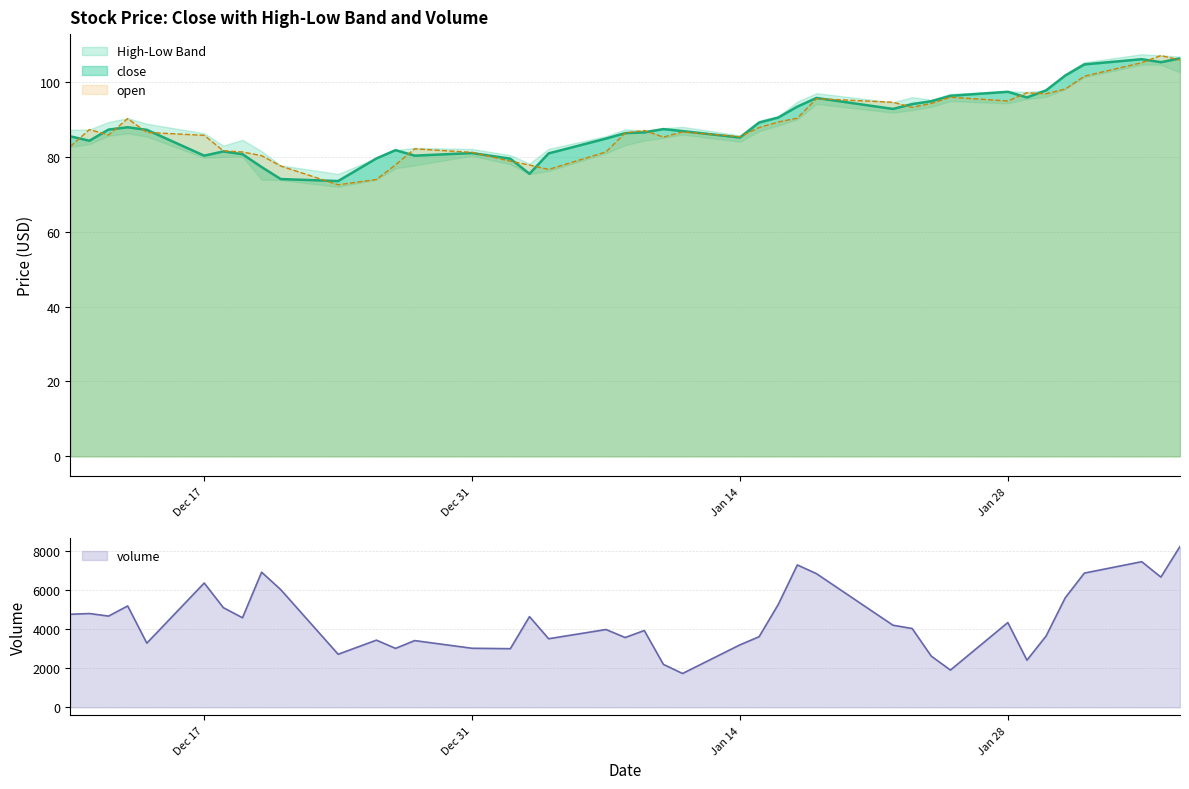

What is the highest value of the open series?

107.0